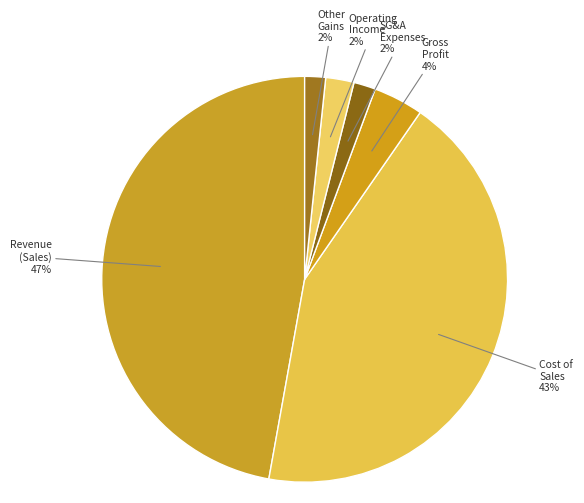

How many segments does this pie chart have?

6